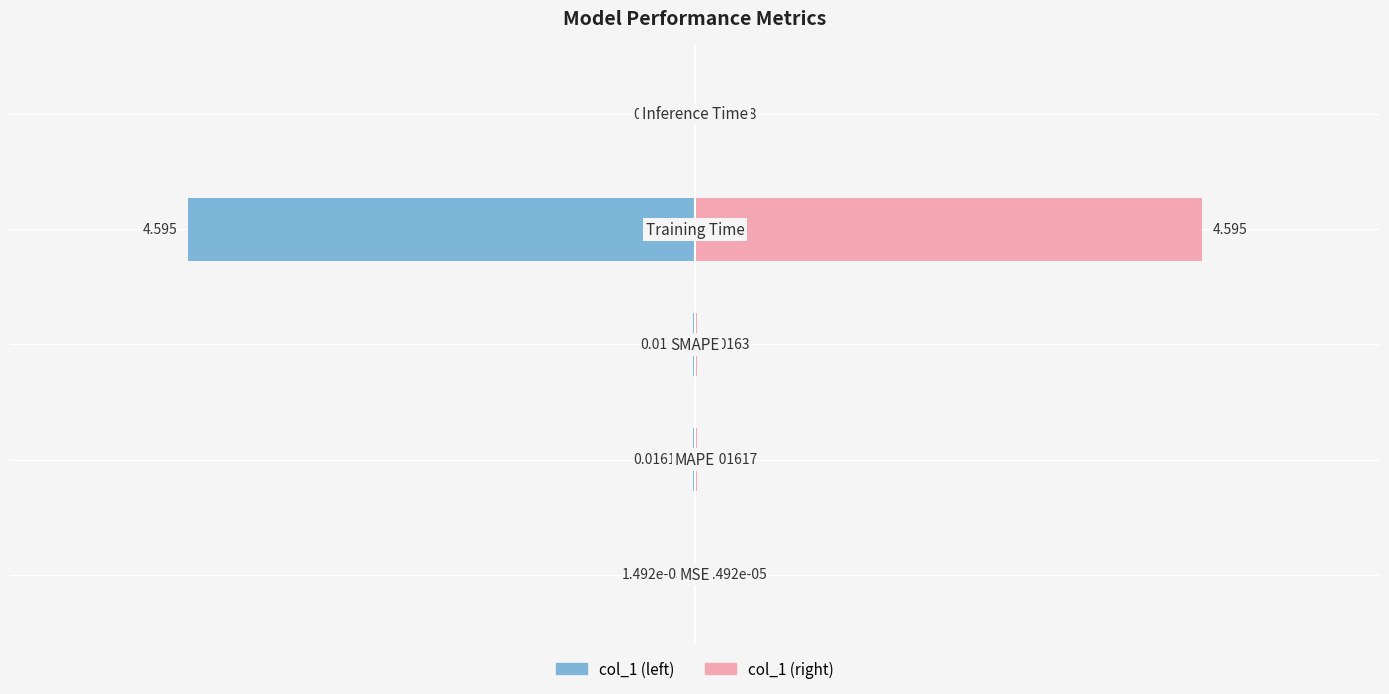

List the labels in order of value, largest first.

Training Time, SMAPE, MAPE, Inference Time, MSE